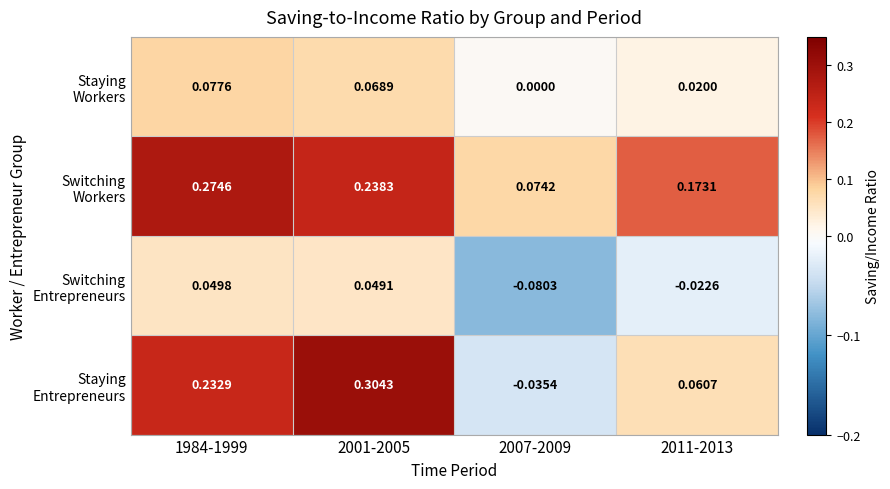

Count the number of data series in this chart.

4